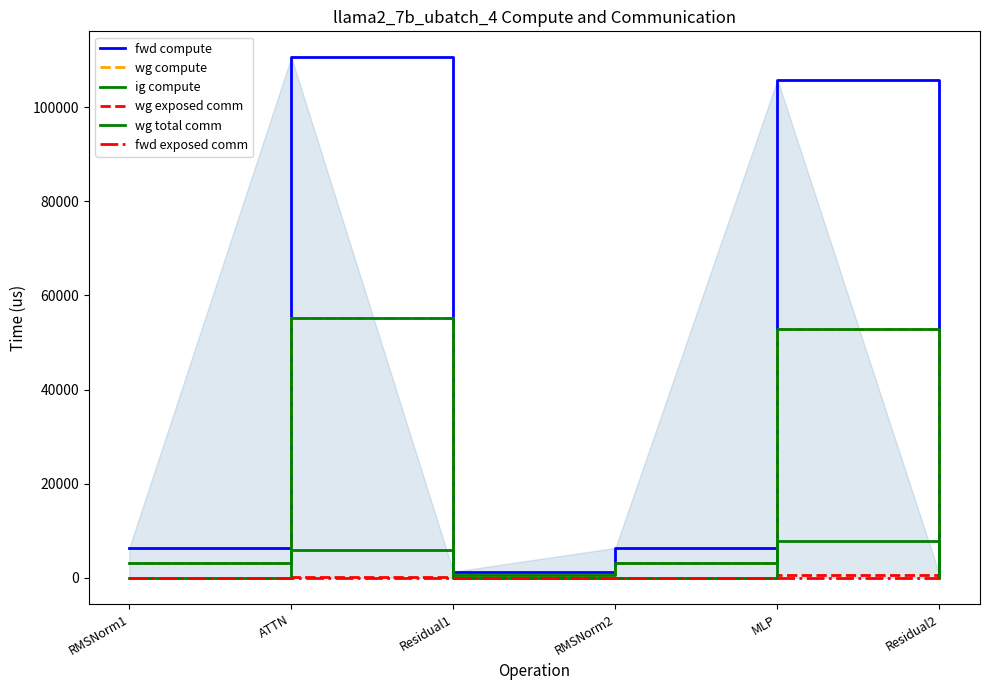

How many values in the ig compute series are below 3180?

2